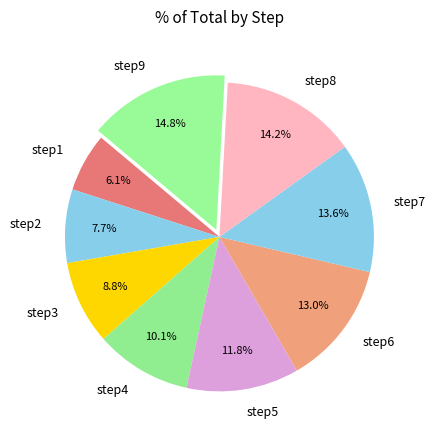

The step3 slice represents 9% of the pie. True or false?

True